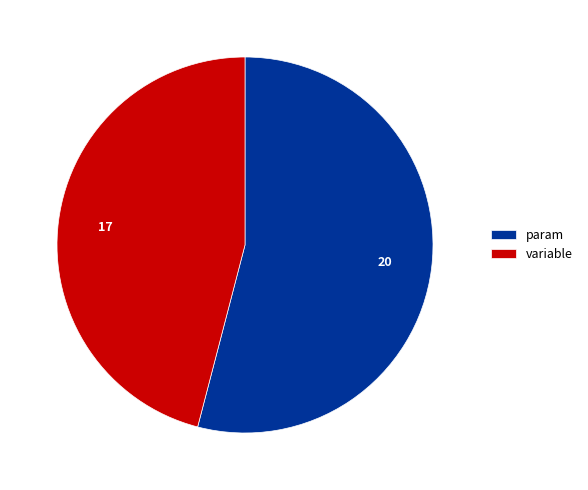

Which slice is the smallest?

variable